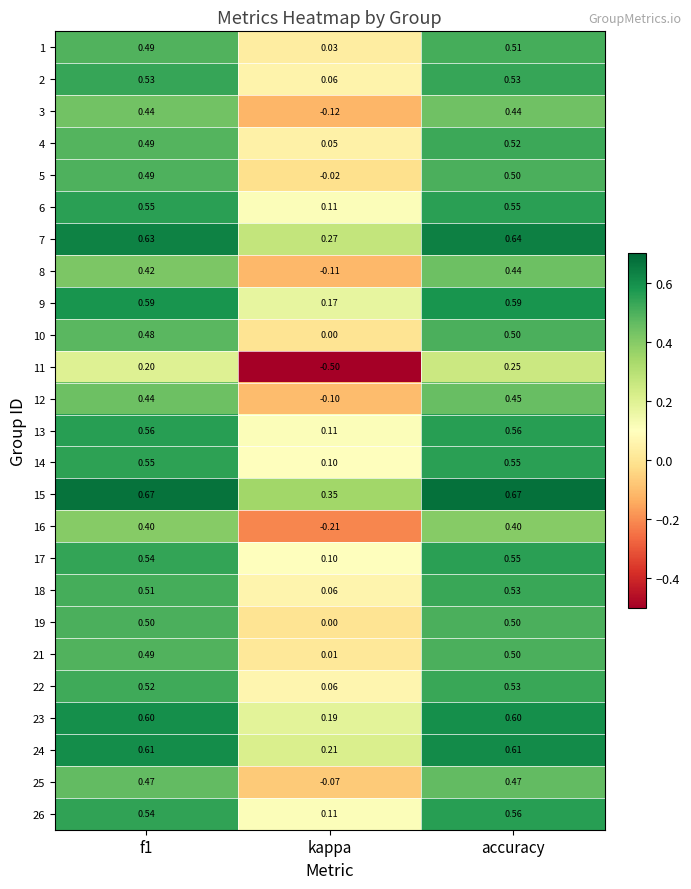

At which category is the sum across all series the highest?

accuracy